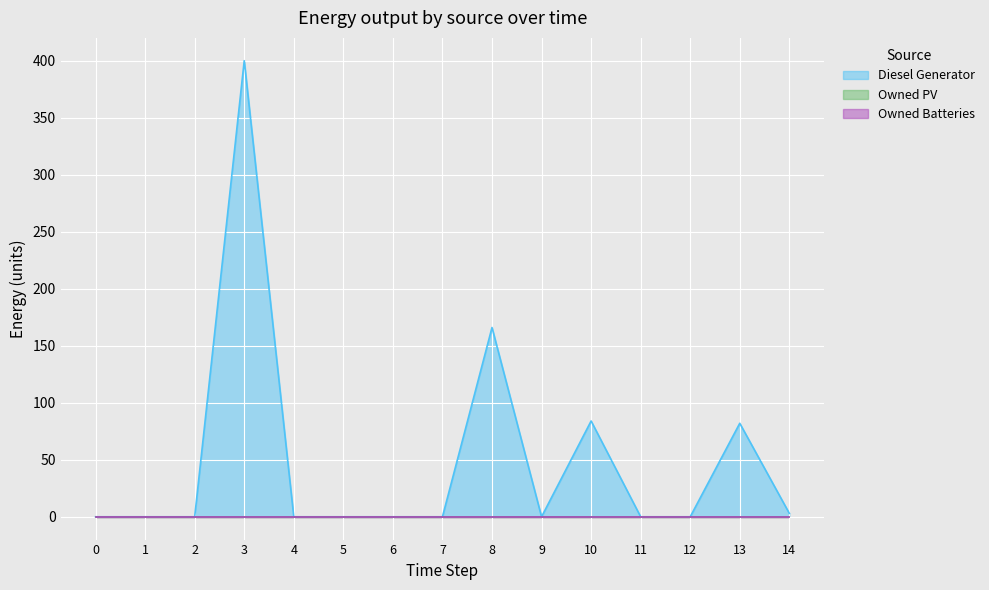

What is the difference between the maximum and minimum values in the Diesel Generator series?

400.0